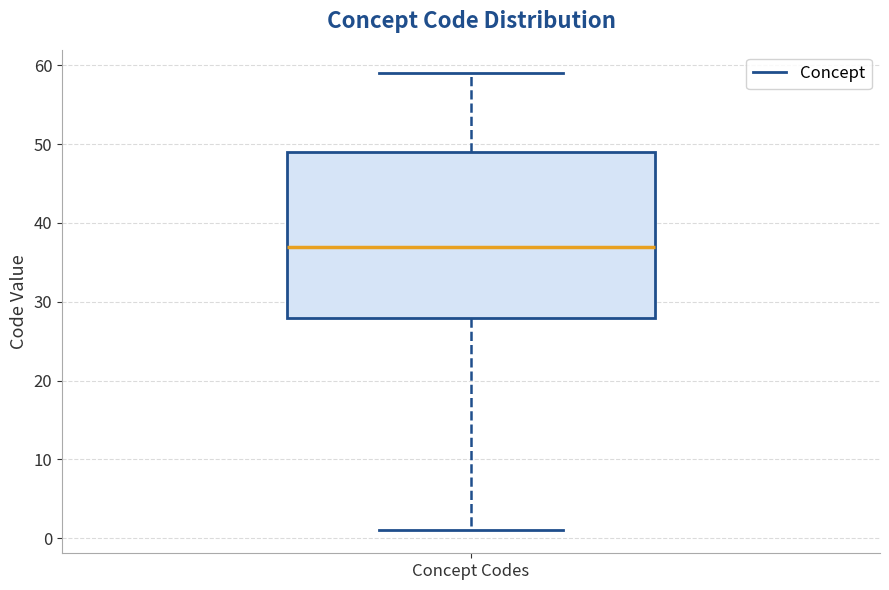

Read this box plot against the y-axis: the position of the median line, the range covered by the box, and the ends of both whiskers. The values are not printed on the chart, so give them approximately, as read against the axis.

median 37, box 28 to 49, whiskers 1 to 59